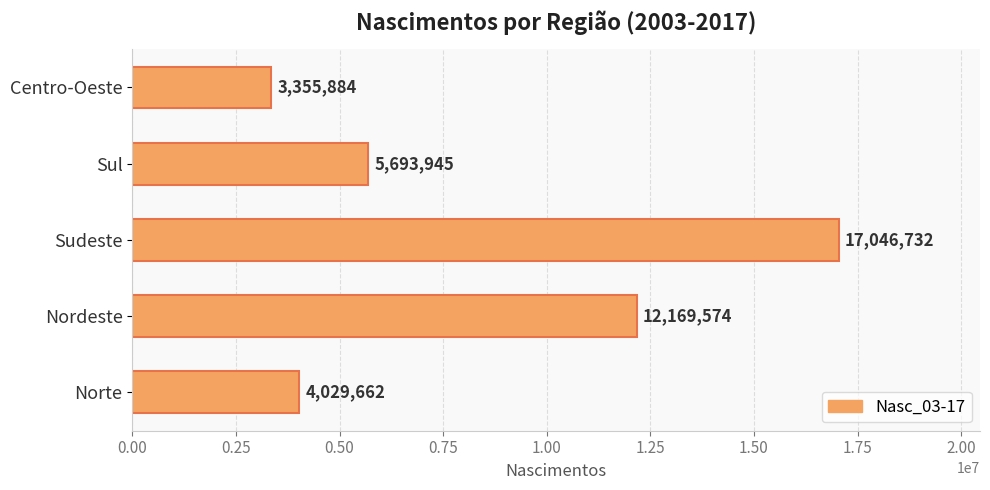

How many data points does each series have?

5